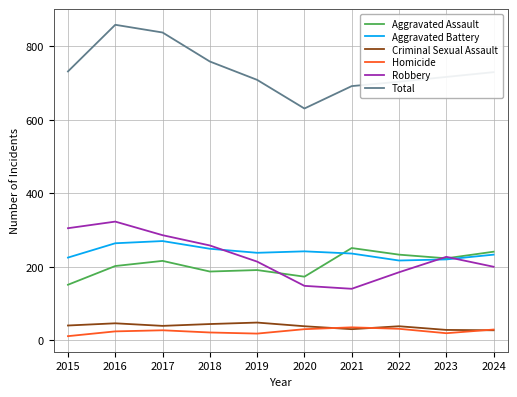

True or false: Total and Aggravated Assault cross at least once.

False